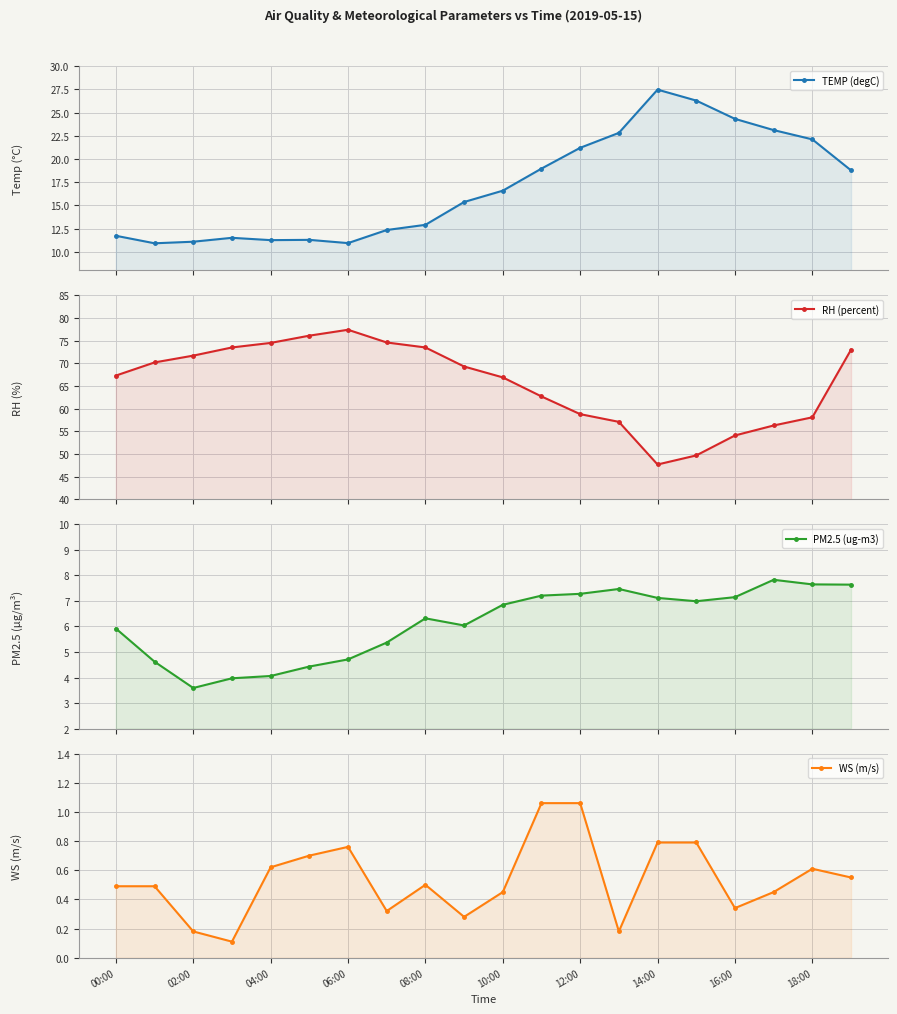

Does the chart display data point markers on the line(s)?

Yes